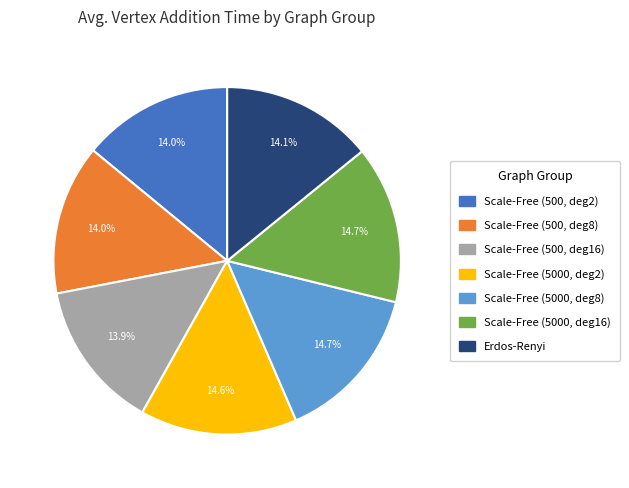

Is there a majority slice in this chart?

No